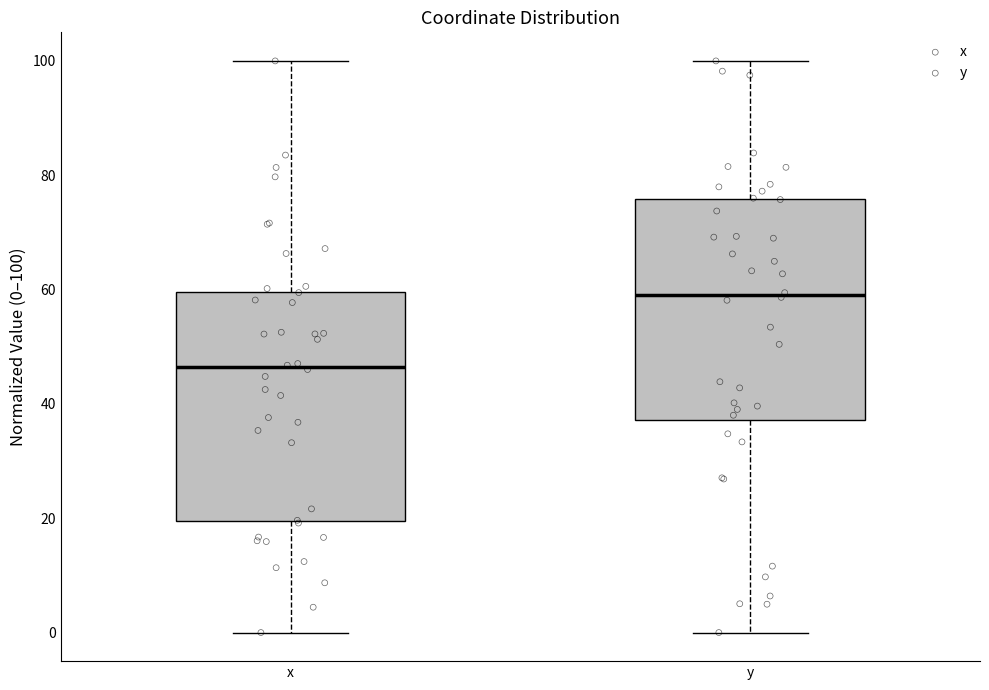

Which box's median line is the highest?

y